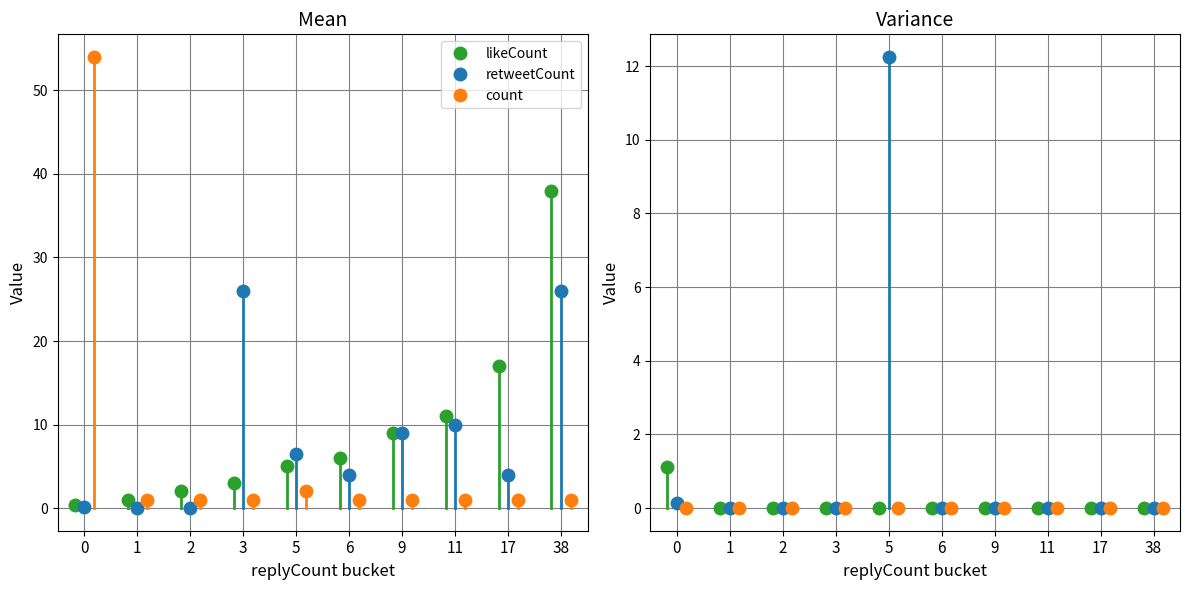

What is the difference between the maximum and minimum values in the retweetCount series?

26